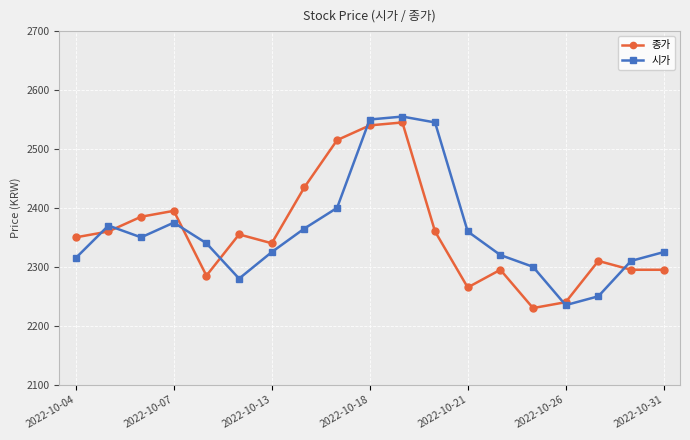

What is the maximum value shown in the chart?

2555